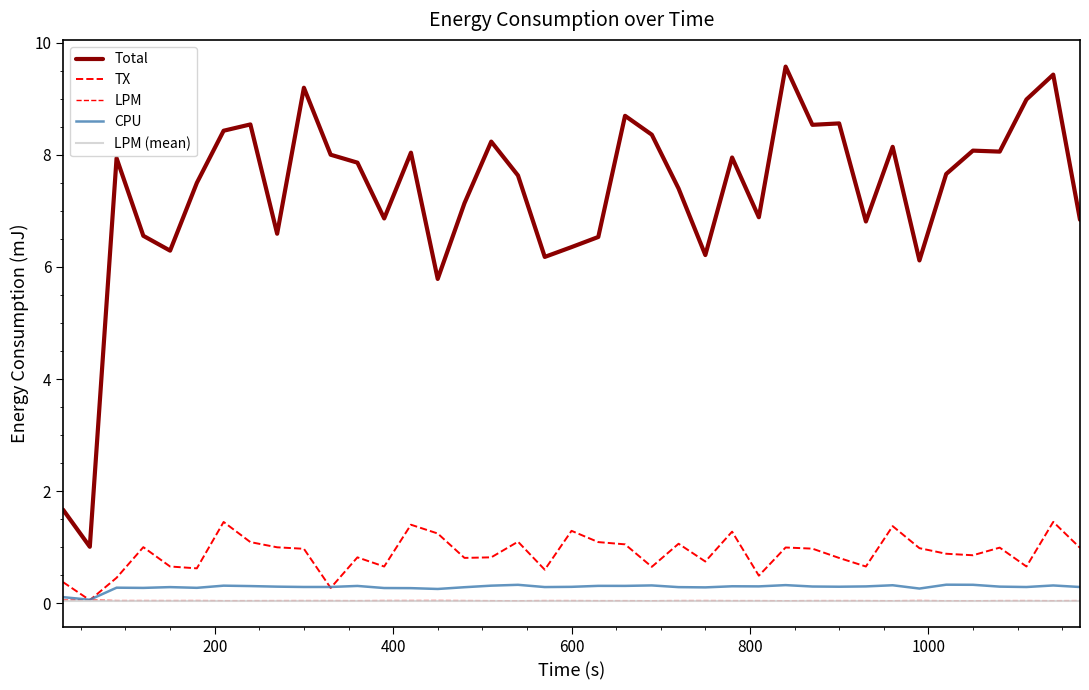

What is the sum of all CPU values?

11.1